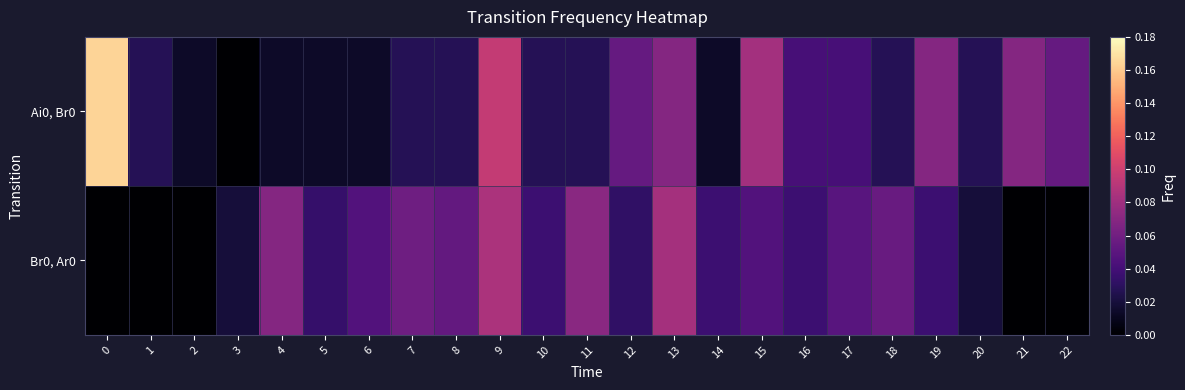

Which series has the widest spread of values?

row_0